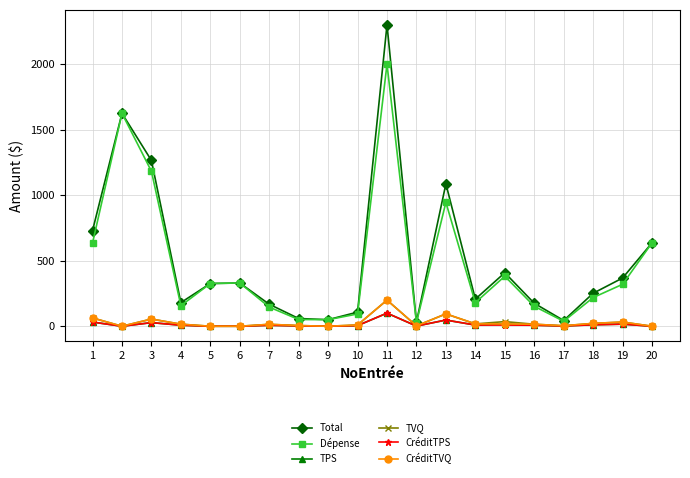

What is the greatest value displayed?

2299.5